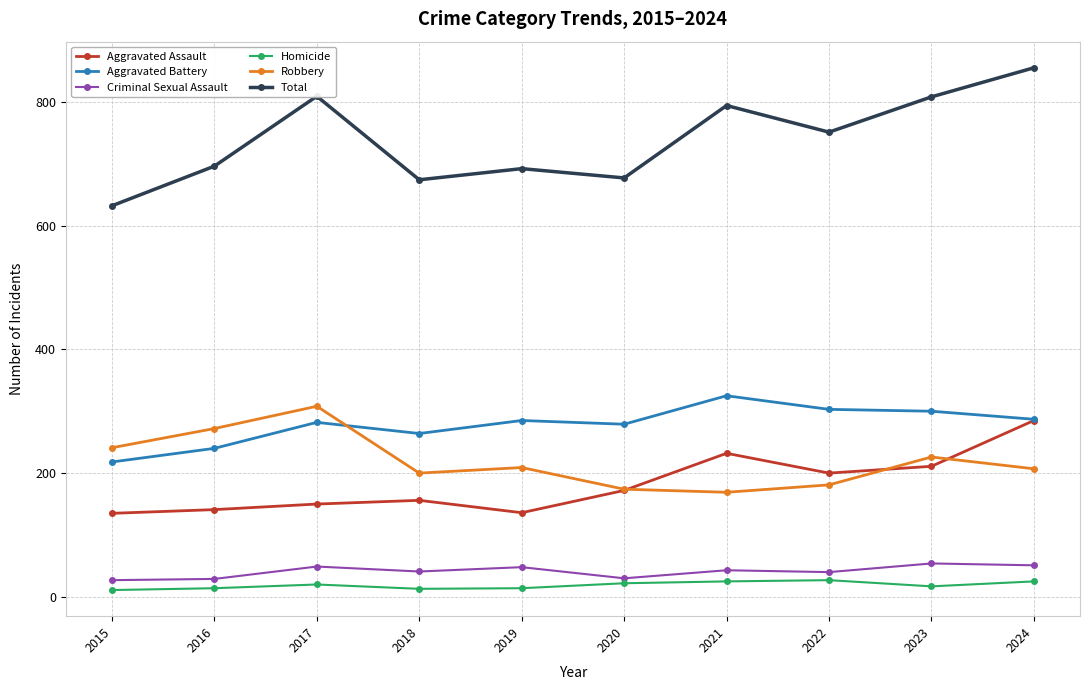

What is the sum of all Robbery values?

2187